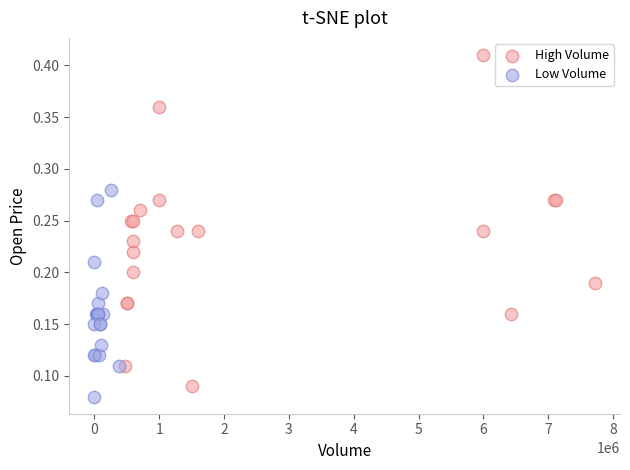

Which series has the largest Y range (max minus min)?

High Volume